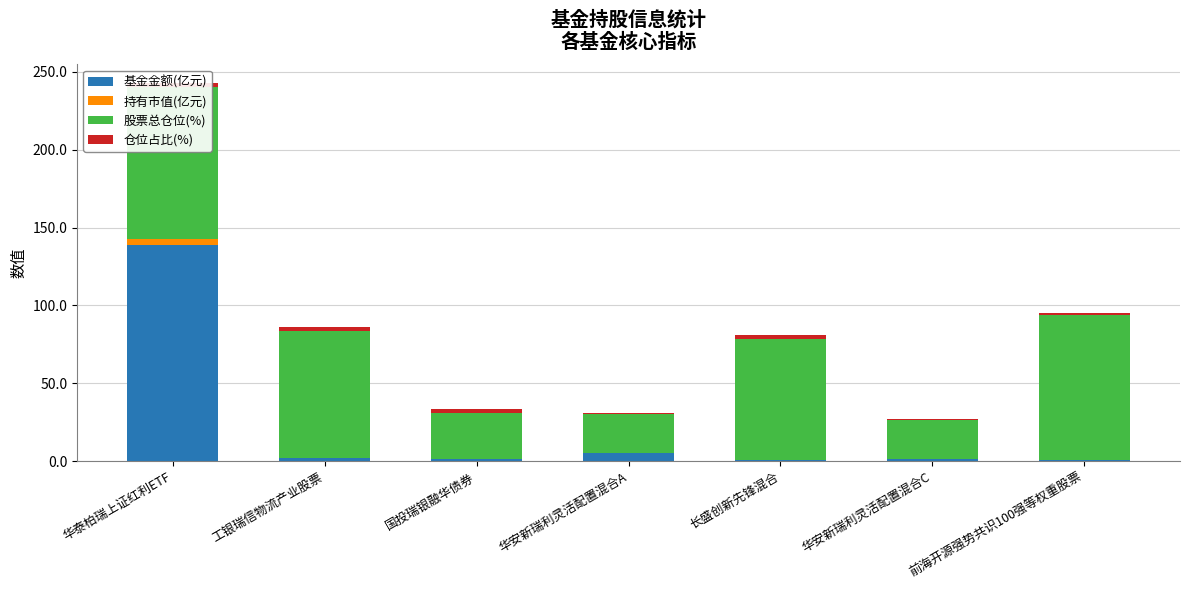

Read the 基金金额(亿元) value at 华泰柏瑞上证红利ETF.

139.0